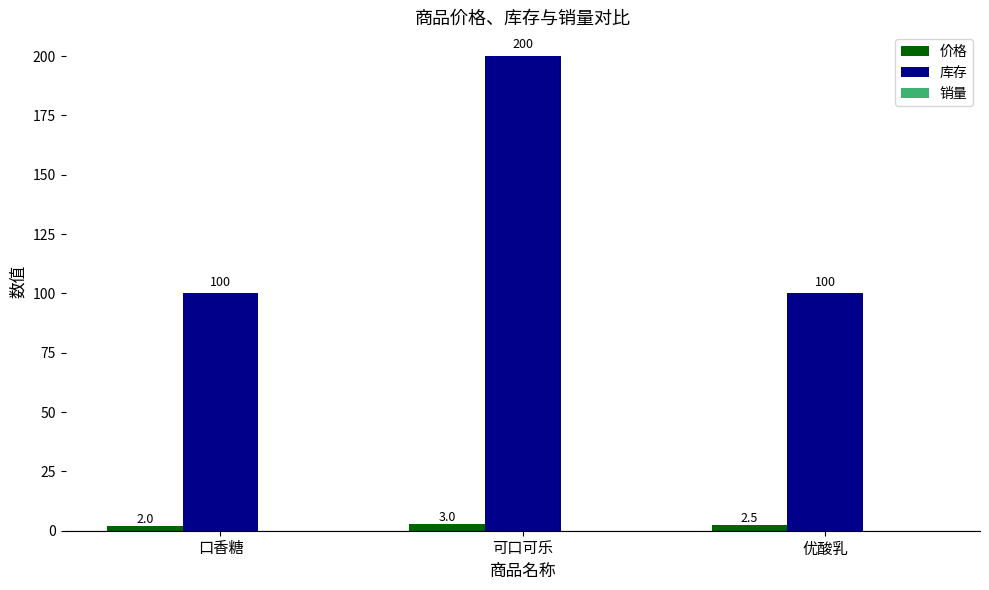

At which label does 库存 reach its peak?

可口可乐